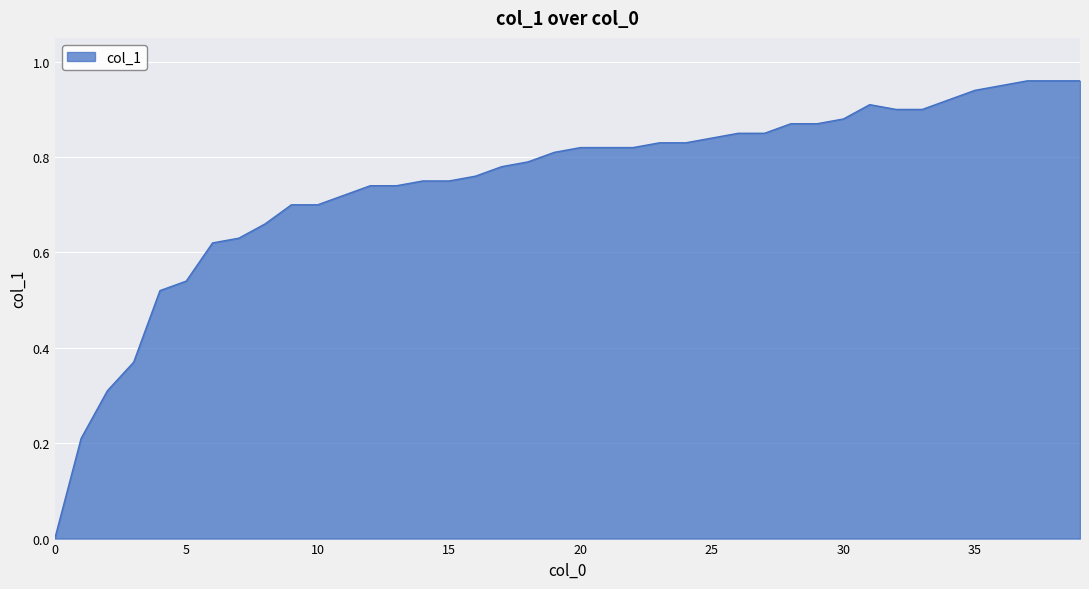

True or false: there are more than 1 points higher than both neighbors.

False